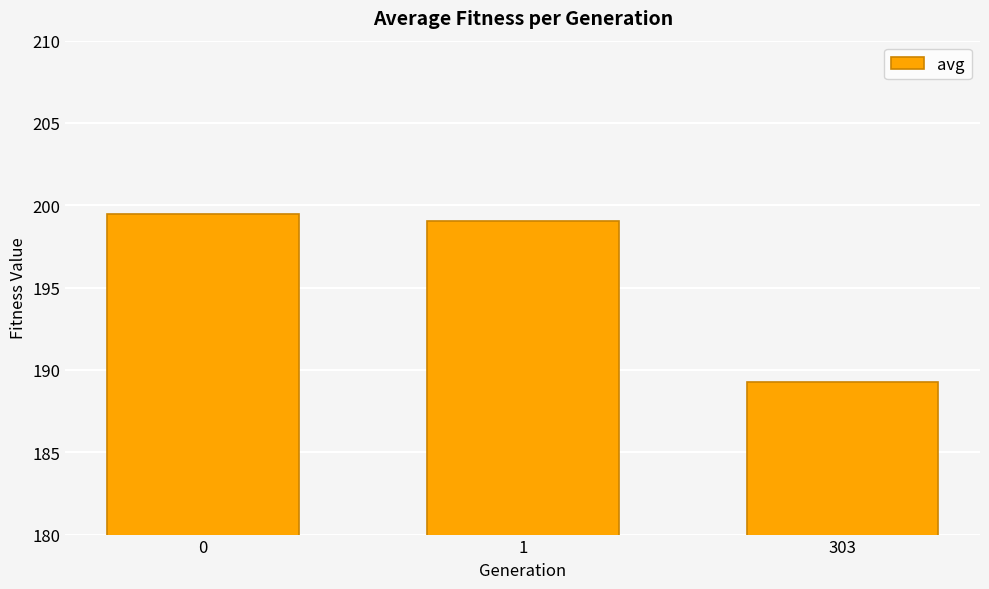

How many distinct data groups are displayed?

1